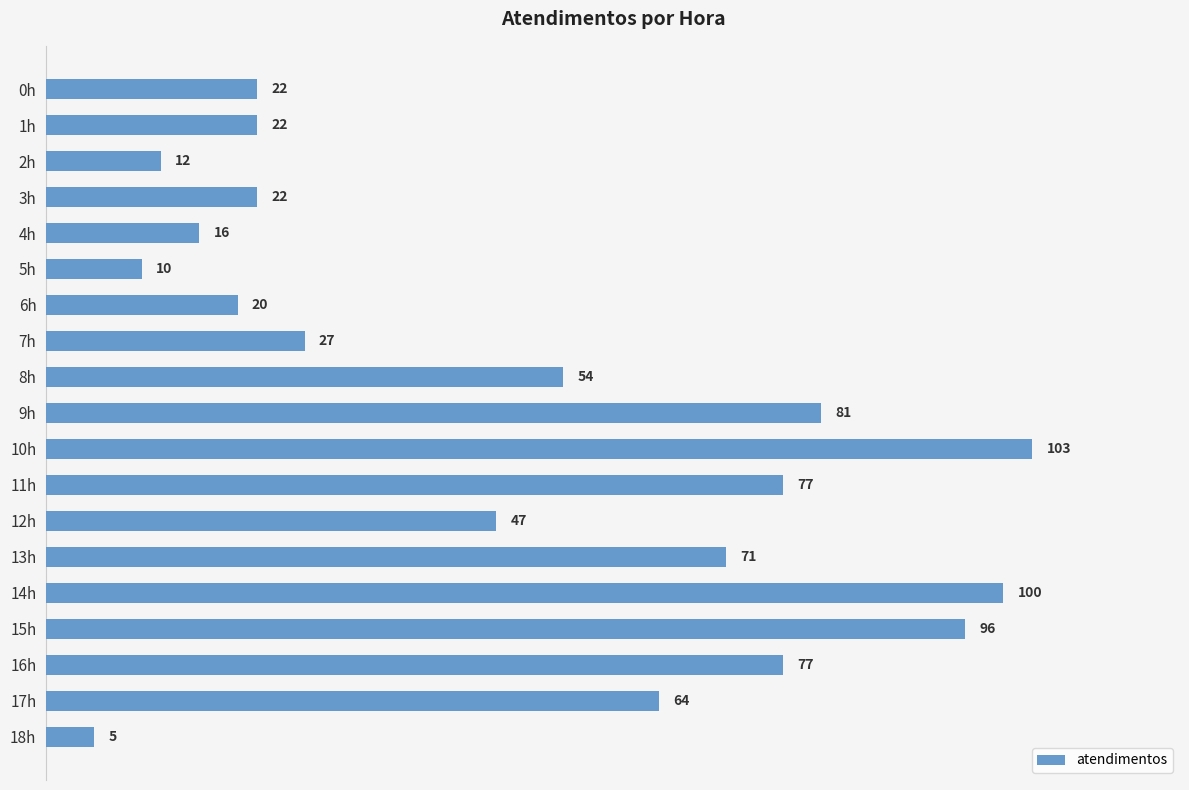

How many data points does each series have?

19